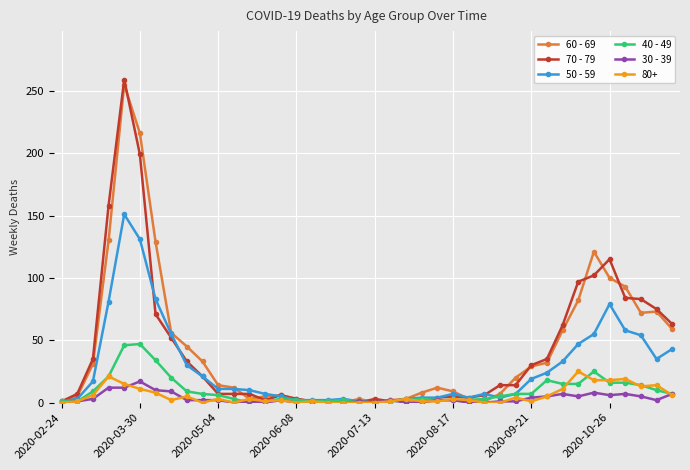

True or false: 70 - 79 has more than 1 interior local peaks.

True